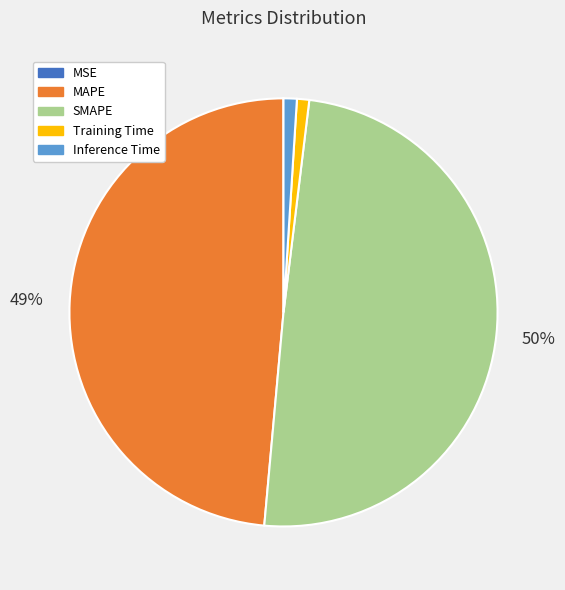

What is the ratio of the value at SMAPE to the value at MAPE?

1.0